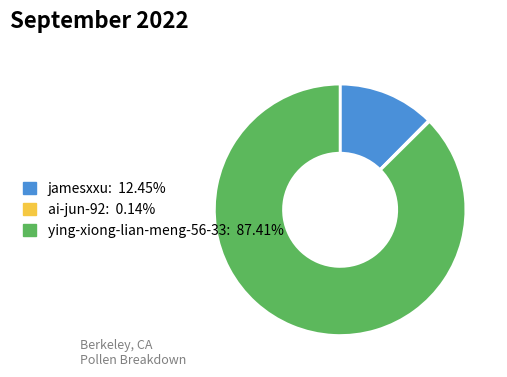

Do jamesxxu and ying-xiong-lian-meng-56-33 together represent more than half of the pie?

Yes